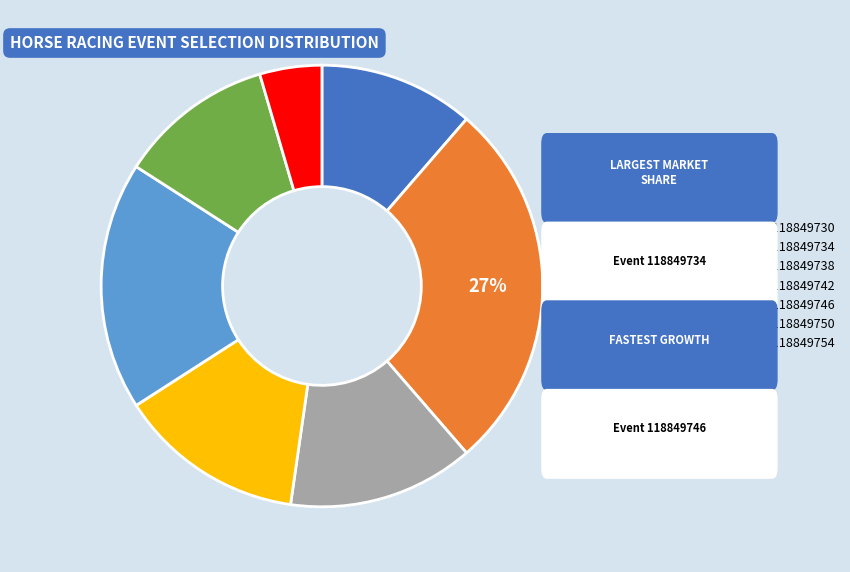

Is there any slice that represents more than half of the pie?

No